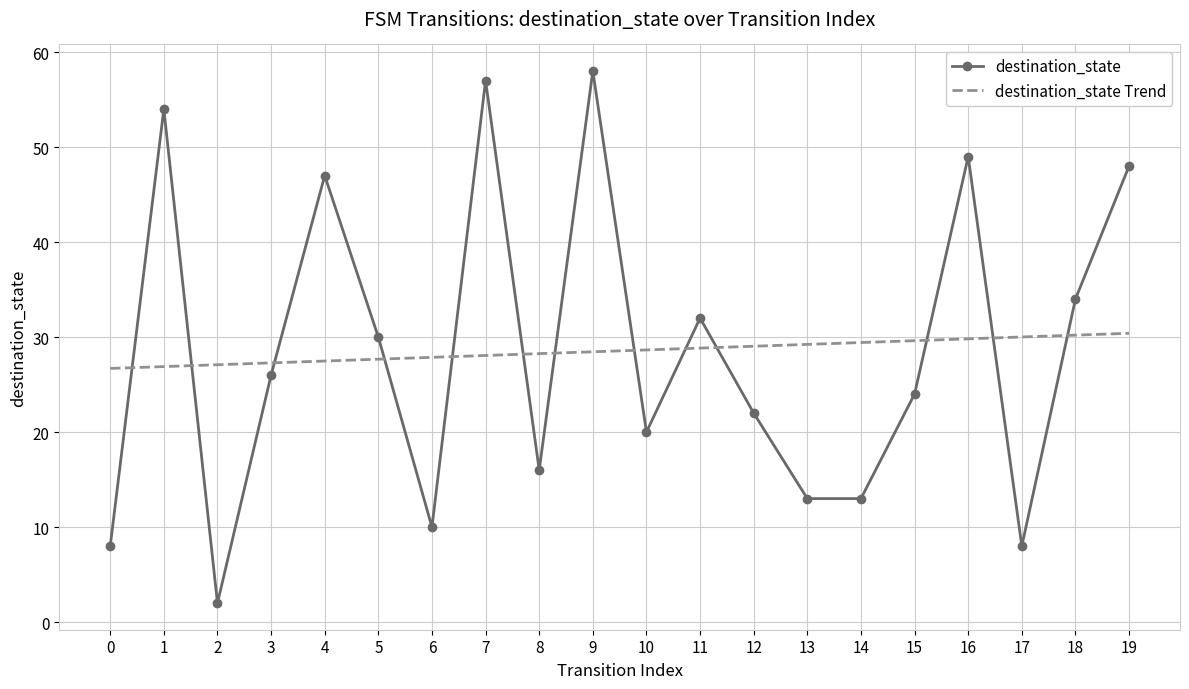

Read the destination_state Trend value at 17.

30.0